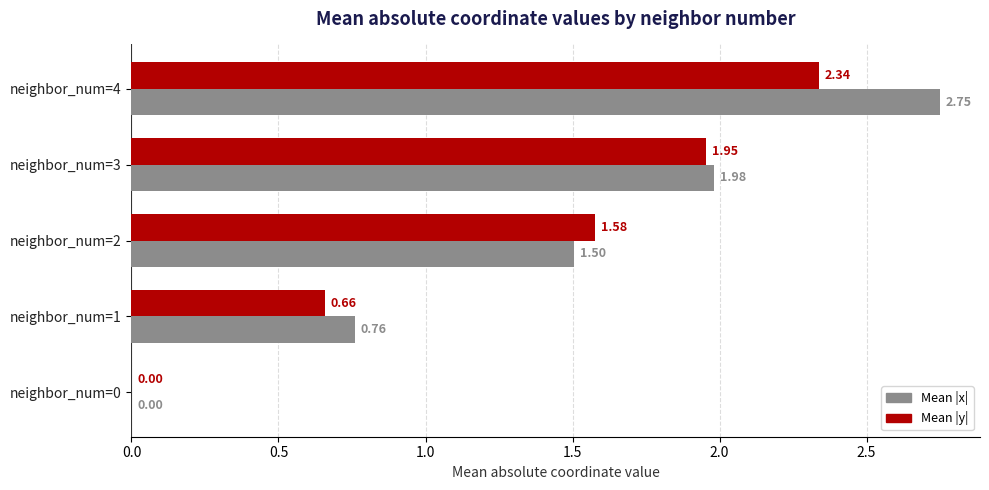

Which series changed the most between neighbor_num=1 and neighbor_num=3?

Mean |y|